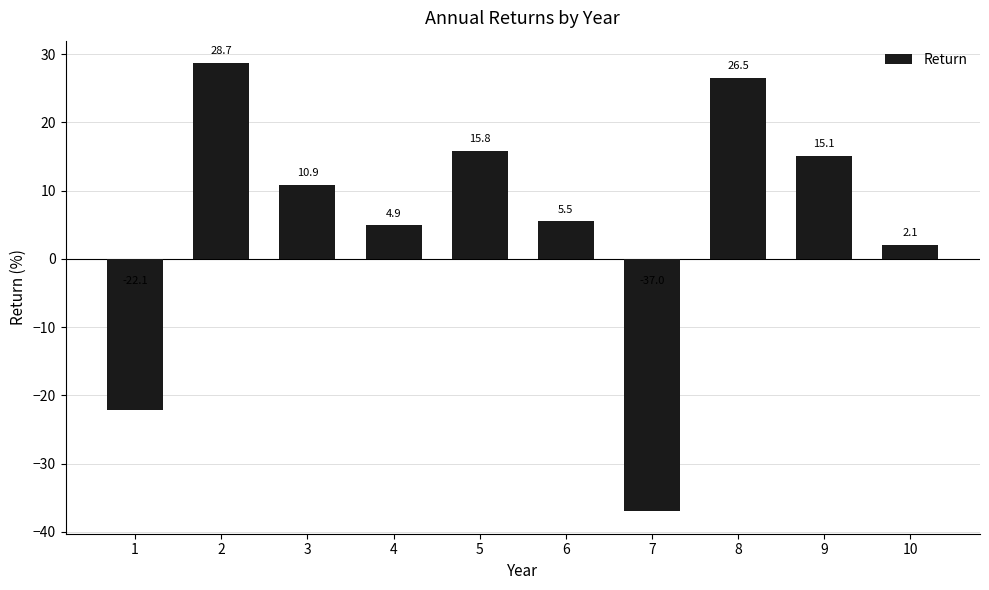

What is the greatest value displayed?

28.7